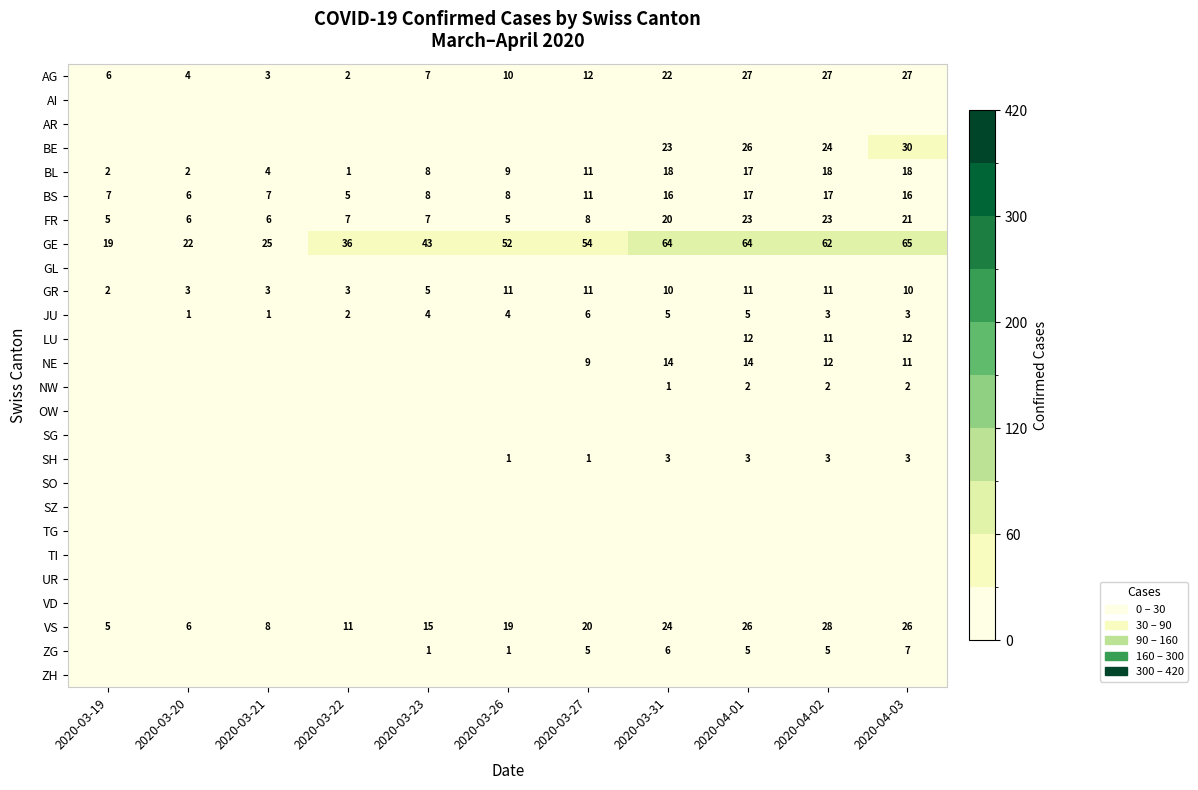

Where is GR nearest to the value 6?

2020-03-23